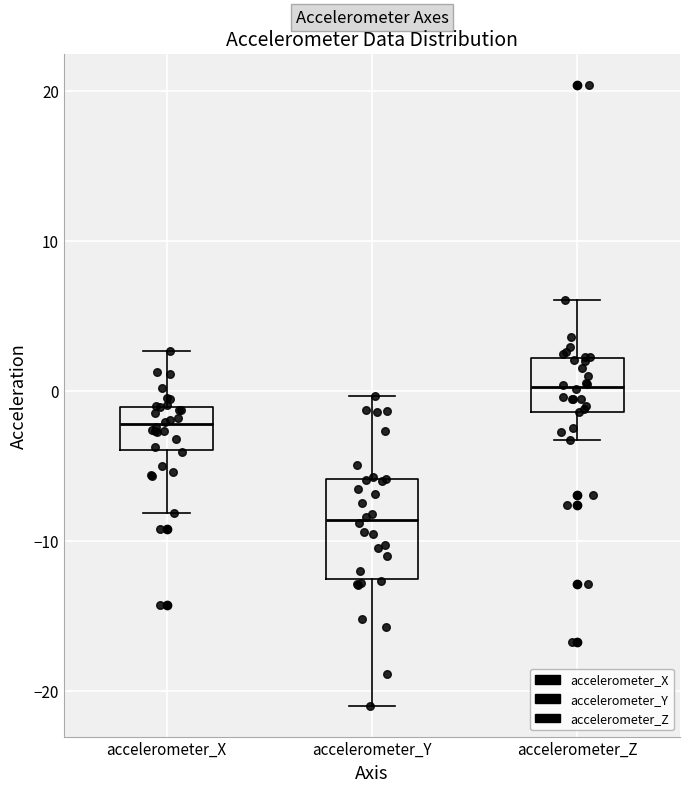

Reading left to right, transcribe this box plot: for each box, give where its median line is, the range the box spans, and where its two whiskers end, as read against the y-axis. The values are not printed on the chart, so give them approximately, as read against the axis.

accelerometer_X: median -2, box -4 to -1, whiskers -8 to 3
accelerometer_Y: median -9, box -13 to -6, whiskers -21 to 0
accelerometer_Z: median 0, box -1 to 2, whiskers -3 to 6